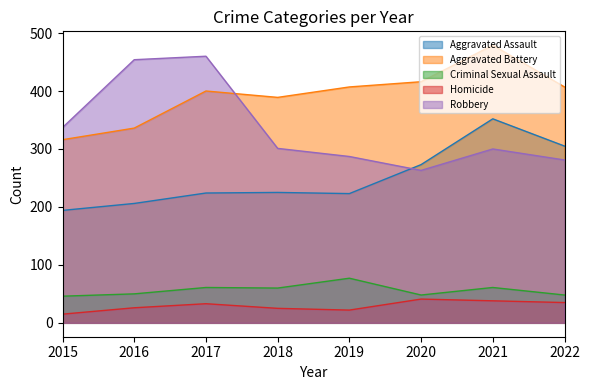

How many data points in Aggravated Assault are less than 225?

4